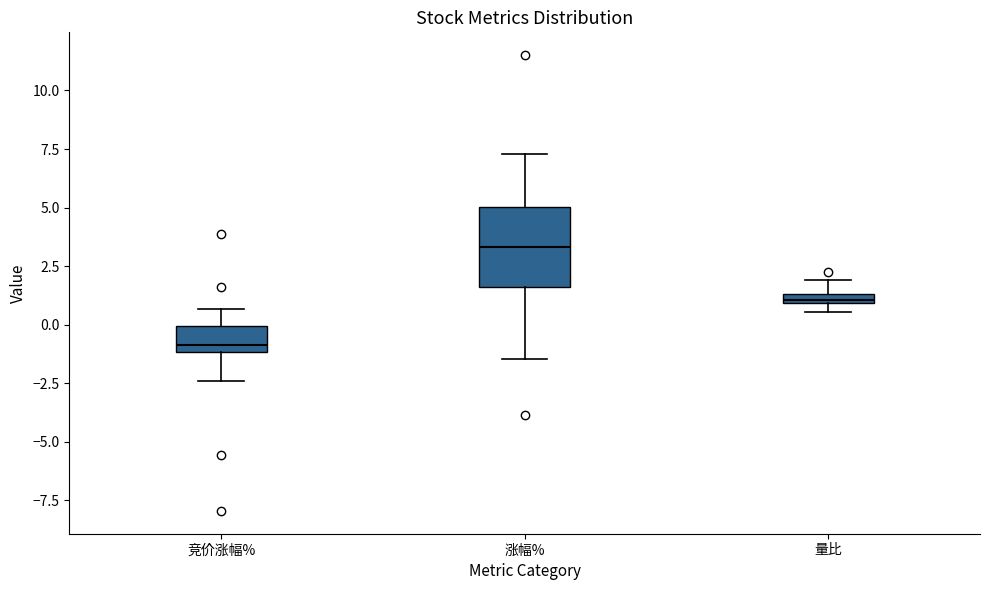

Which box's median line is the lowest?

竞价涨幅%